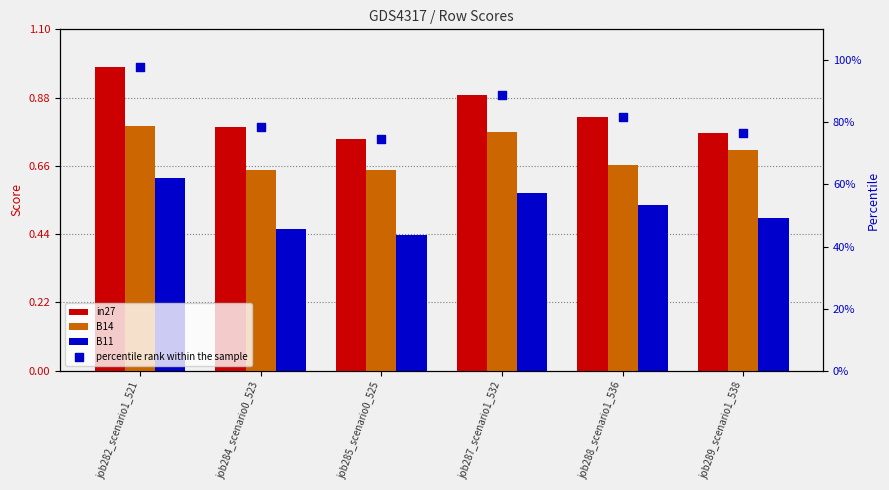

At how many categories does at least one series exceed 88?

2